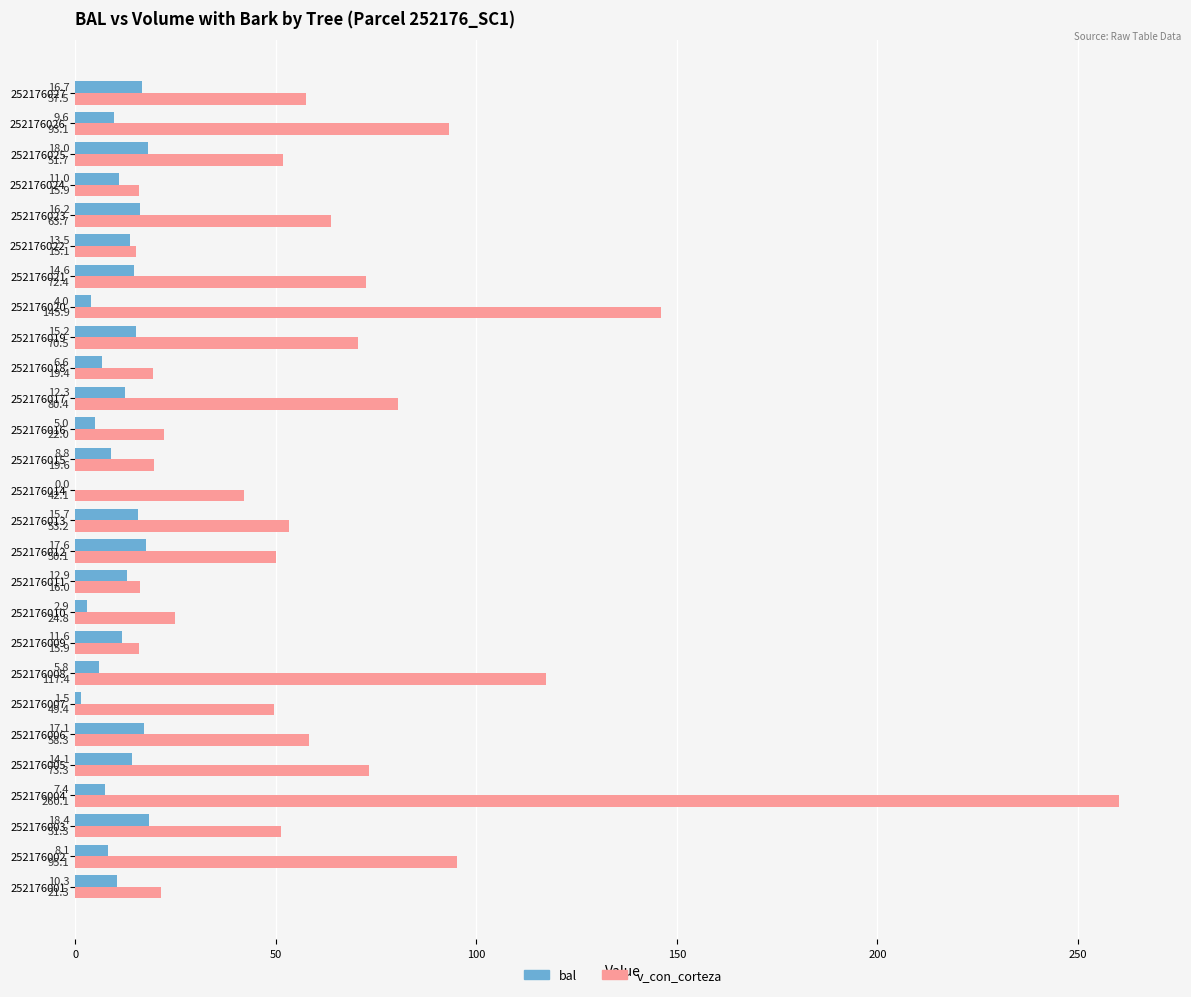

Which series has the largest total across all categories?

v_con_corteza